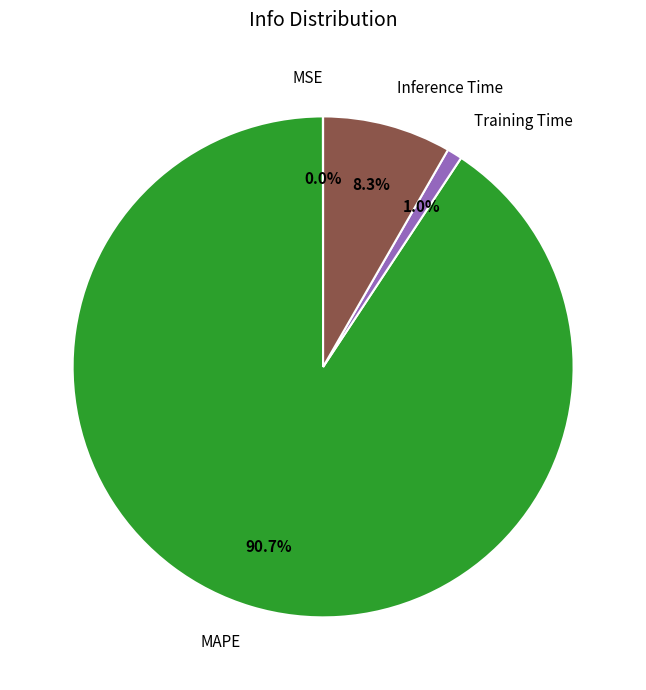

Is the sum of MAPE and Inference Time greater than half?

Yes